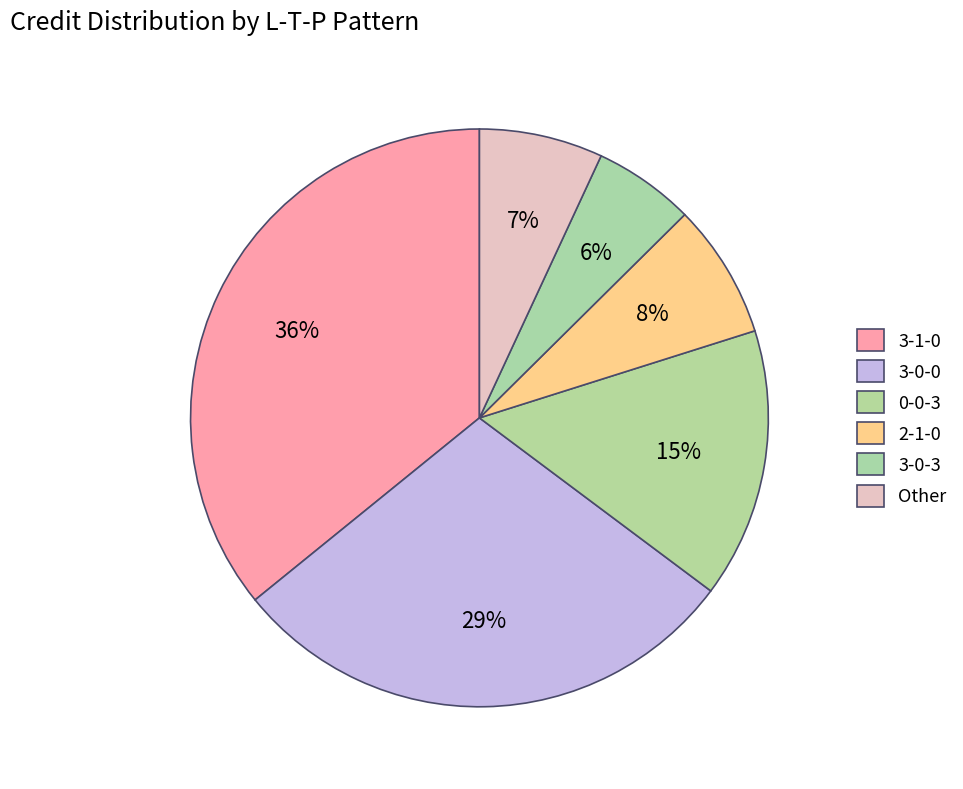

Count the number of slices in the pie.

6